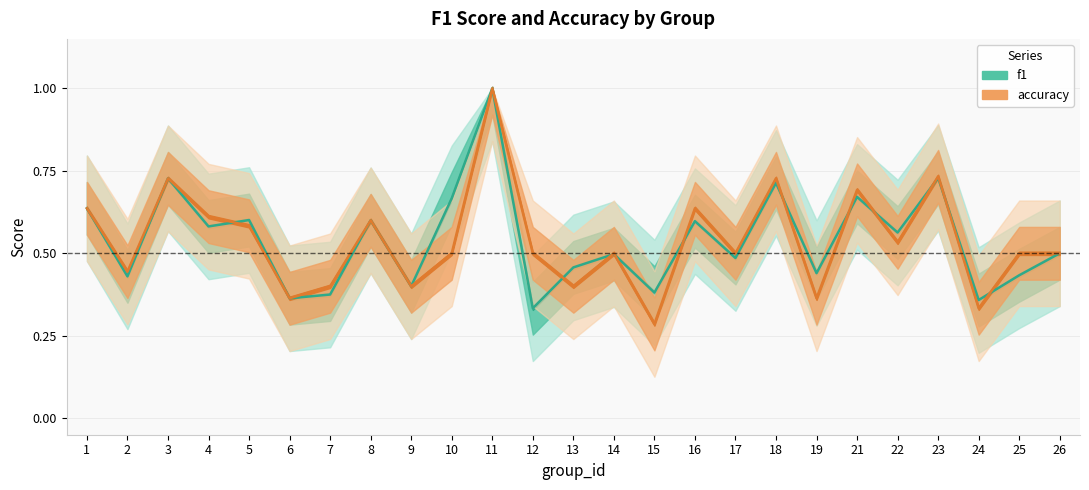

At which category is the sum across all series the highest?

11